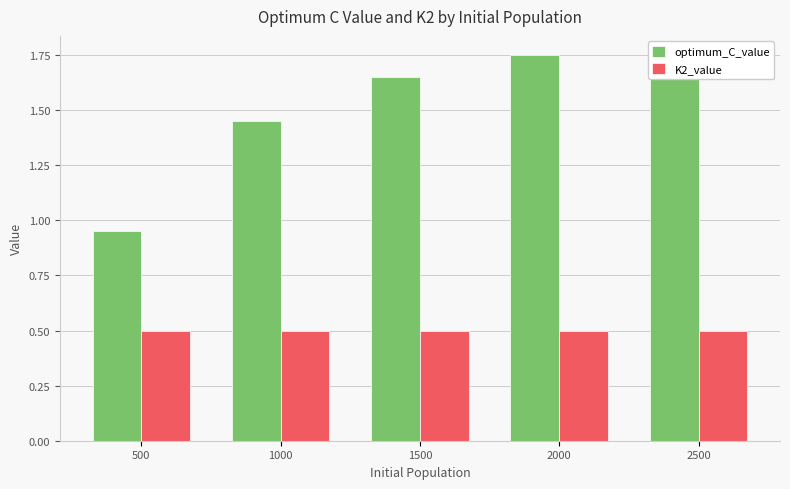

Where is optimum_C_value nearest to the value 1?

500